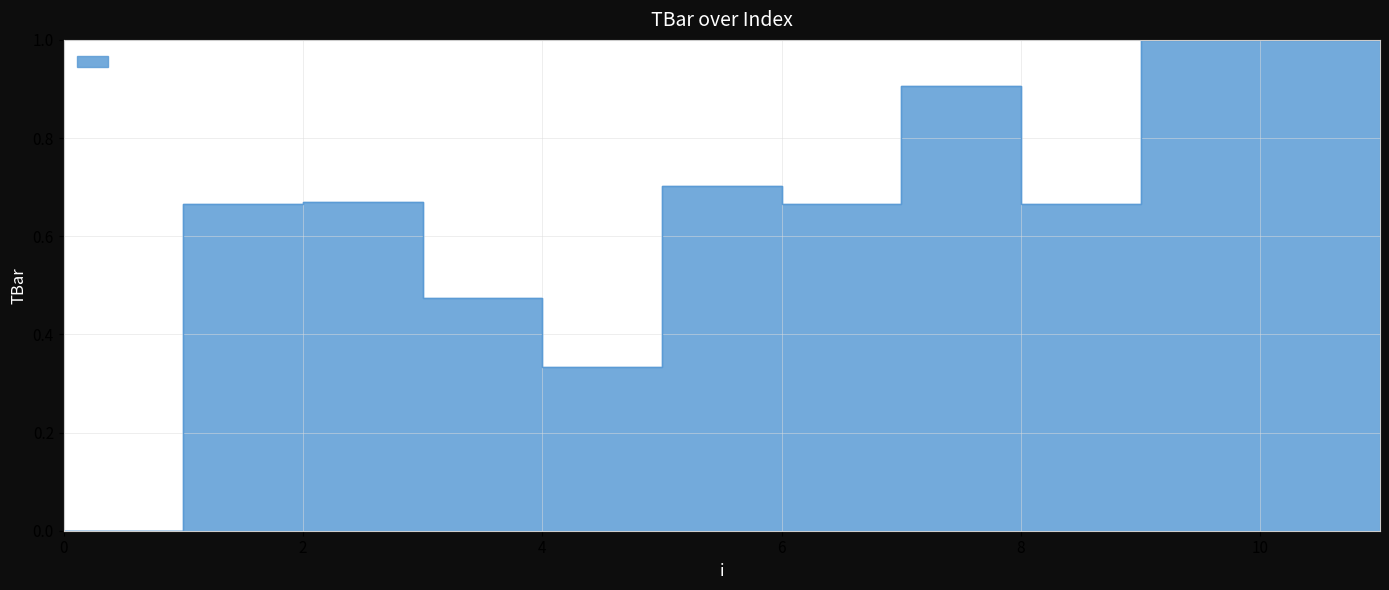

Reading left to right, extract all data points from this chart.

0=0.0	1=0.7	2=0.7	3=0.5	4=0.3	5=0.7	6=0.7	7=0.9	8=0.7	9=1.0	10=1.0	11=1.0